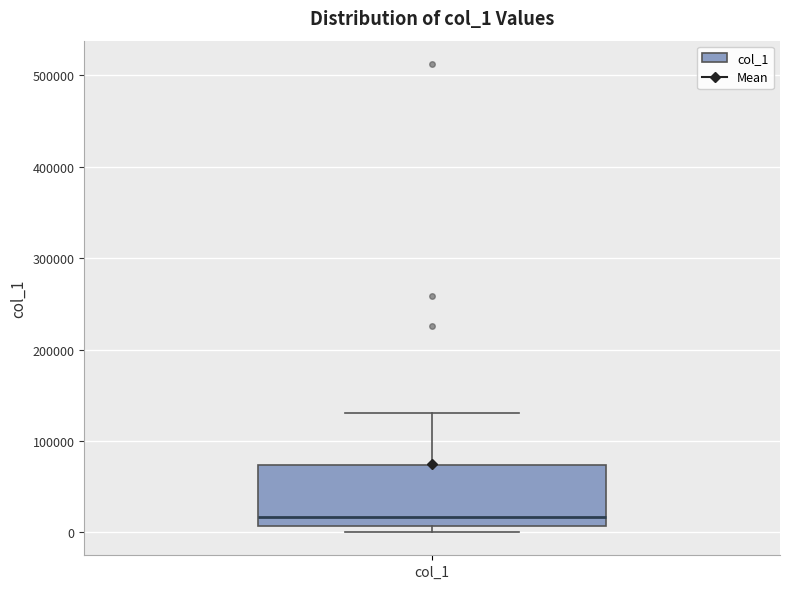

Where does the upper whisker of the box for col_1 end on the y-axis? The values are not printed on the chart, so give them approximately, as read against the axis.

130000